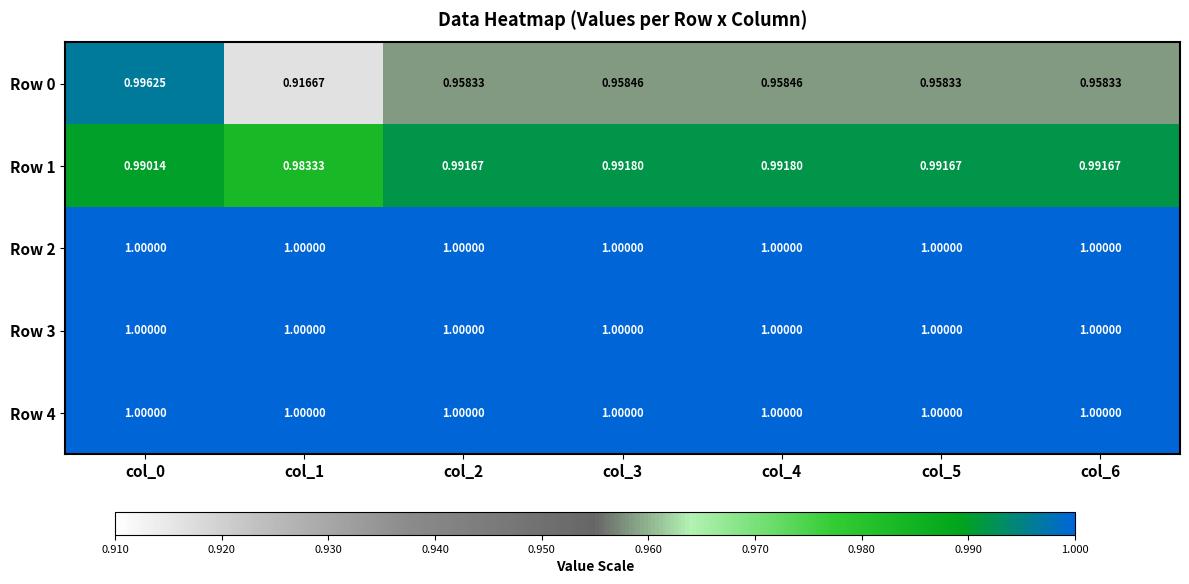

Is the value of Row 0 at col_1 greater than the value of Row 3 at col_3?

No